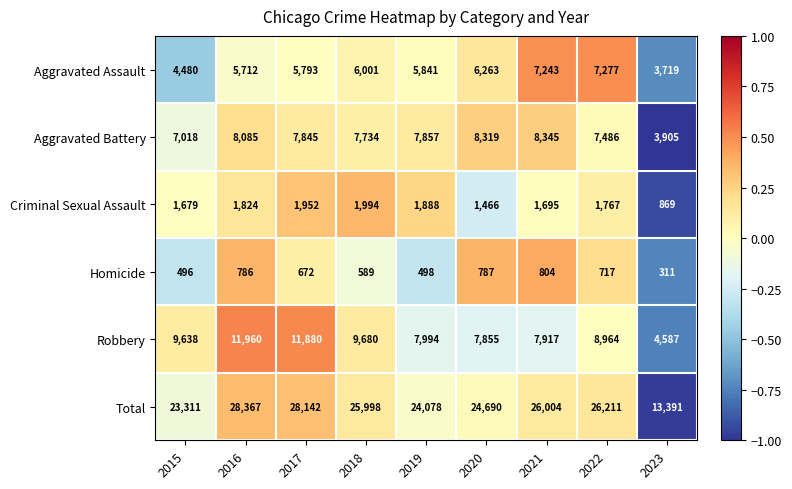

What is the difference between the Total values at 2015 and 2017?

4831